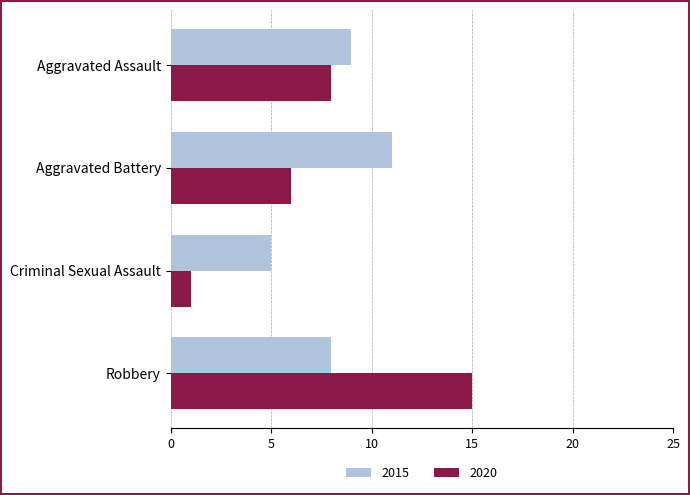

At which category is the sum across all series the highest?

Robbery